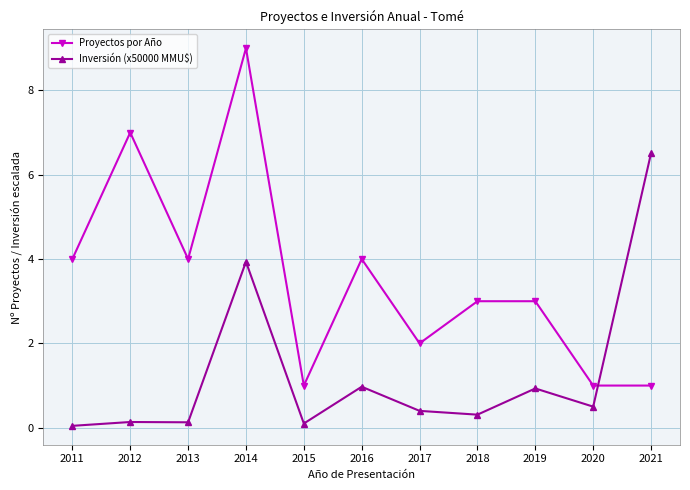

What is the maximum value shown in the chart?

9.0